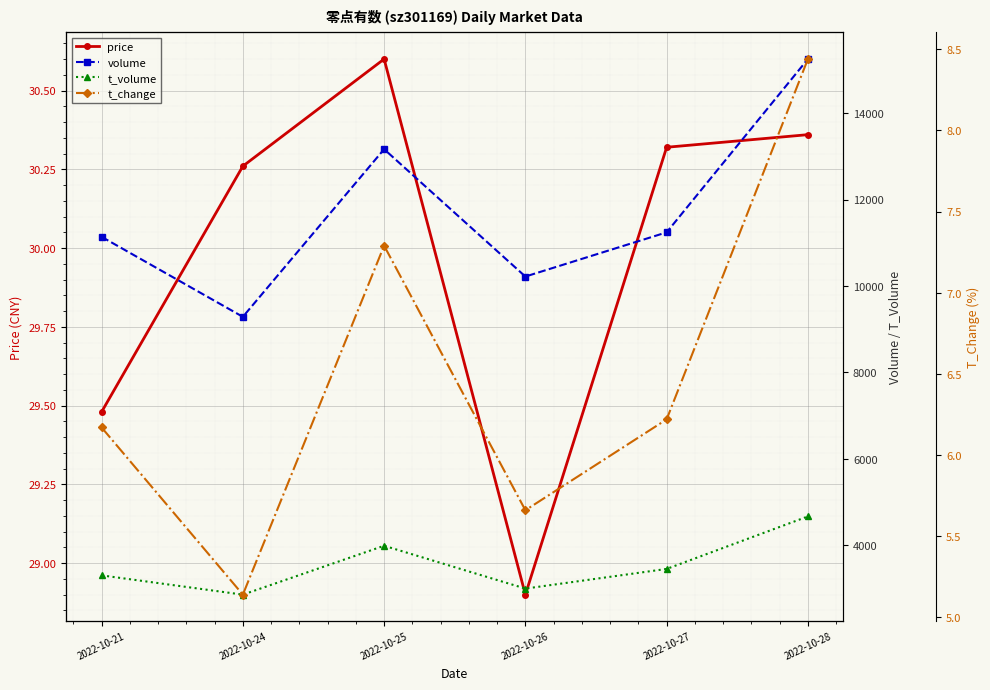

Reading left to right, transcribe all the data shown in this chart.

price: 29.5	30.3	30.6	28.9	30.3	30.4
volume: 11137.0	9286.0	13165.0	10218.0	11241.0	15251.0
t_volume: 3303.0	2857.0	3988.0	2997.0	3452.0	4667.0
t_change: 6.2	5.1	7.3	5.7	6.2	8.4